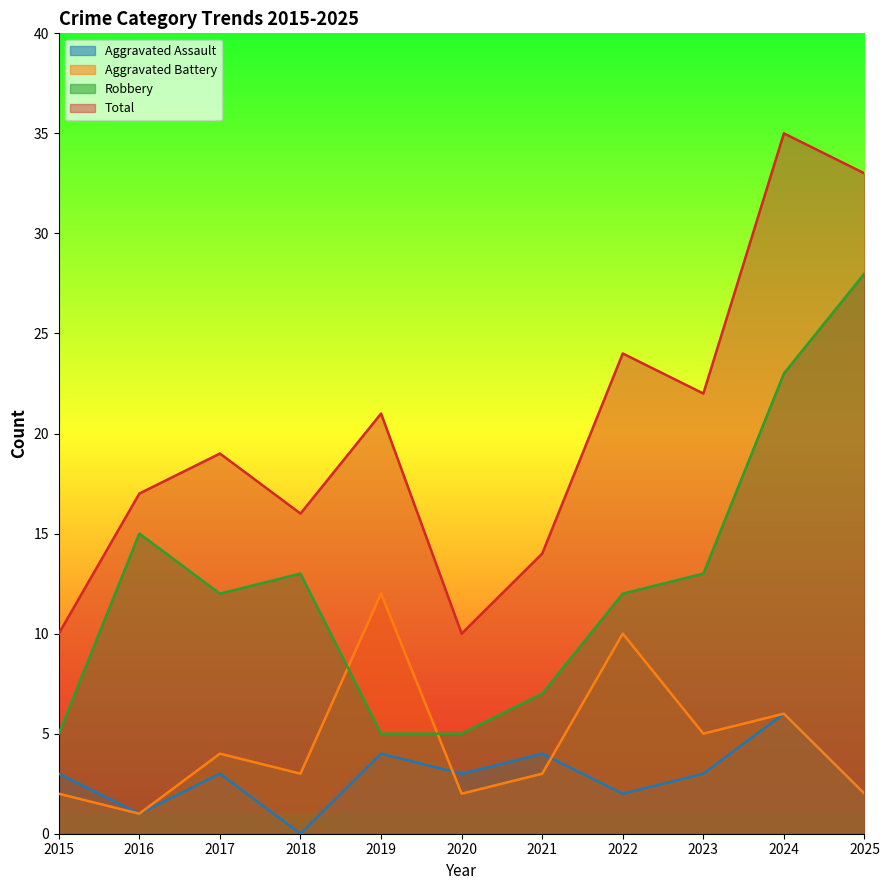

Reading left to right, transcribe all the data shown in this chart.

Aggravated Assault: 2015=3	2016=1	2017=3	2018=0	2019=4	2020=3	2021=4	2022=2	2023=3	2024=6	2025=2
Aggravated Battery: 2015=2	2016=1	2017=4	2018=3	2019=12	2020=2	2021=3	2022=10	2023=5	2024=6	2025=2
Robbery: 2015=5	2016=15	2017=12	2018=13	2019=5	2020=5	2021=7	2022=12	2023=13	2024=23	2025=28
Total: 2015=10	2016=17	2017=19	2018=16	2019=21	2020=10	2021=14	2022=24	2023=22	2024=35	2025=33